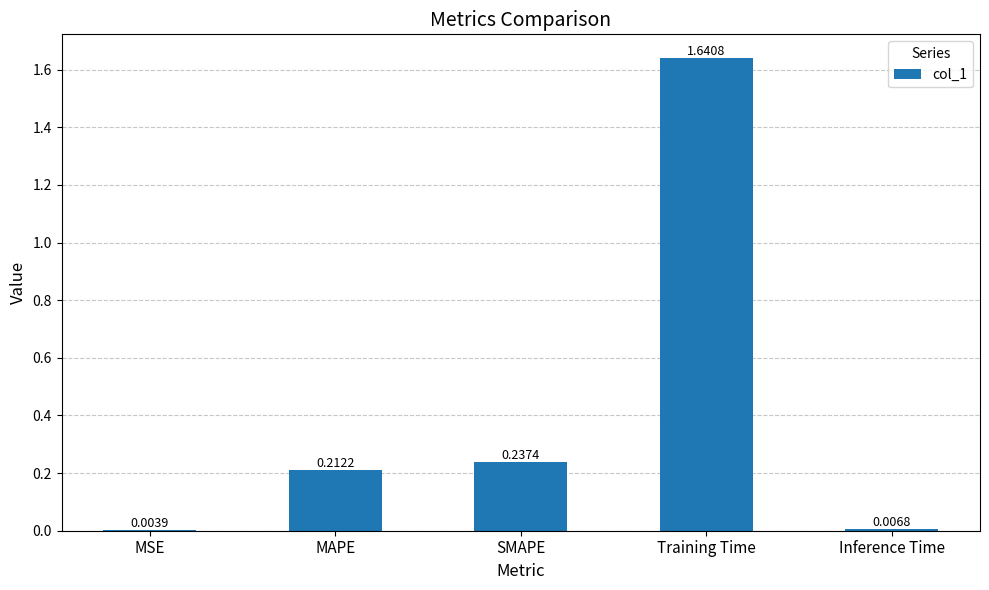

At which label is the value closest to 0?

MSE